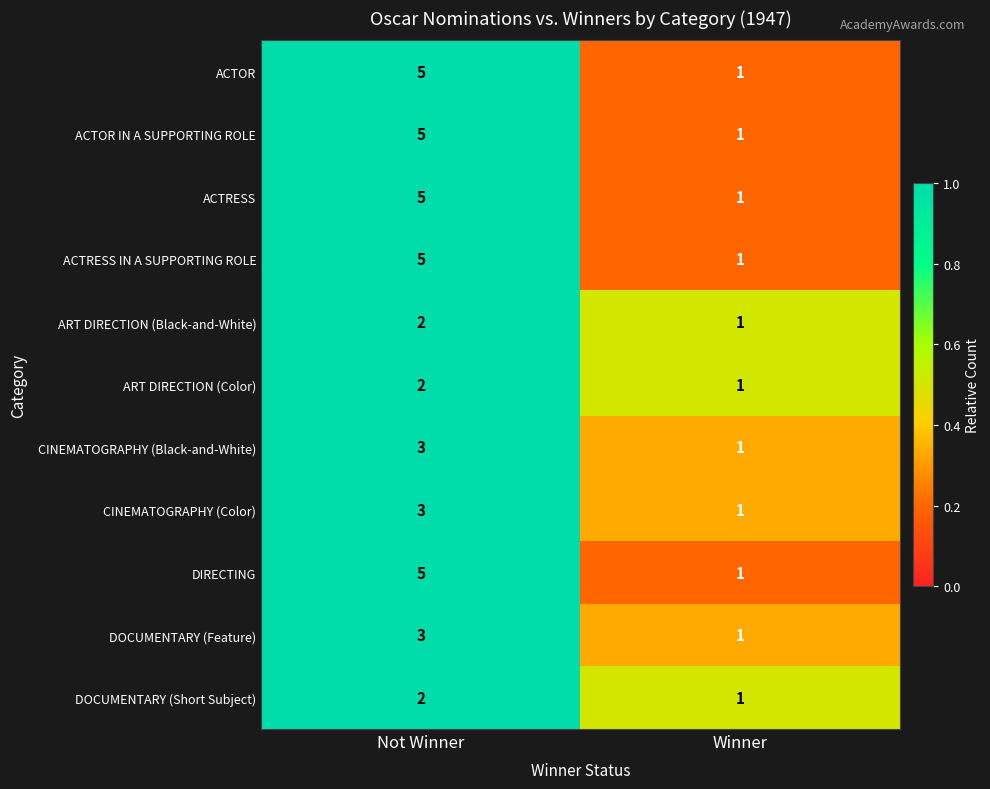

What is the difference between the maximum and minimum values in the ACTRESS series?

4